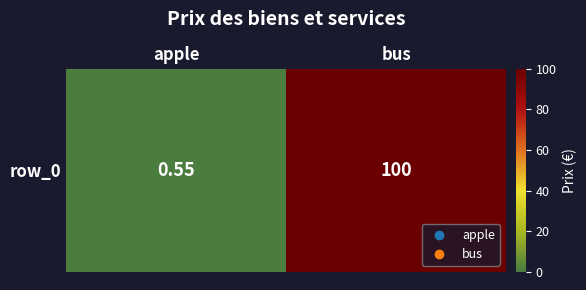

Reading left to right, what are all the values shown in this chart?

apple=0.6	bus=100.0